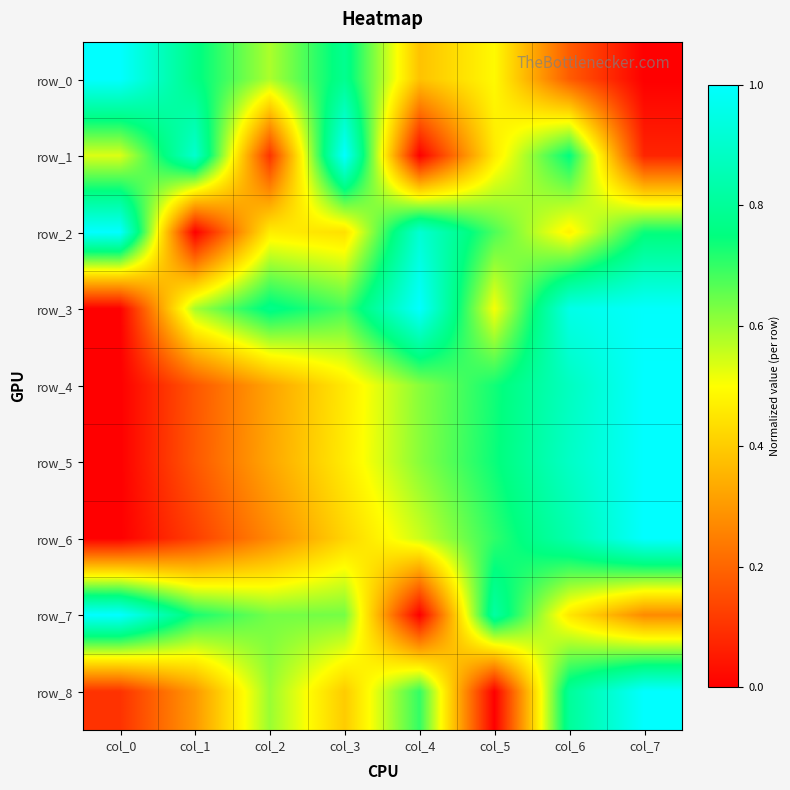

Which category has the lowest value in the row_7 series?

col_4